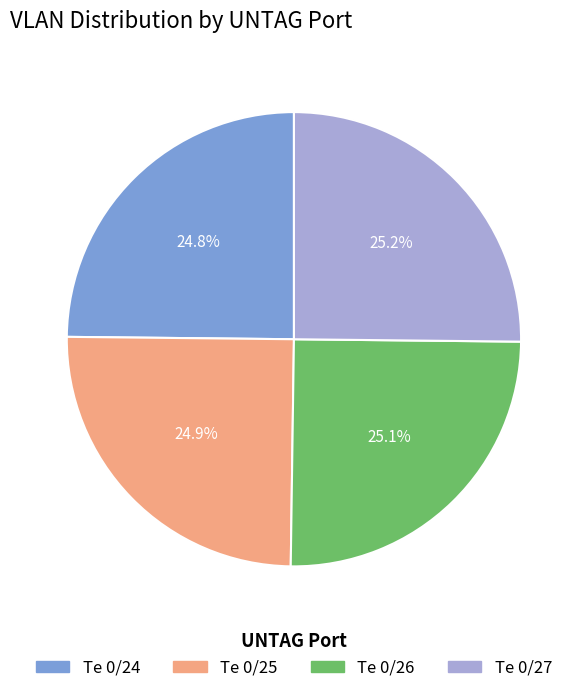

What percentage do Te 0/24 and Te 0/27 together represent?

50.0%